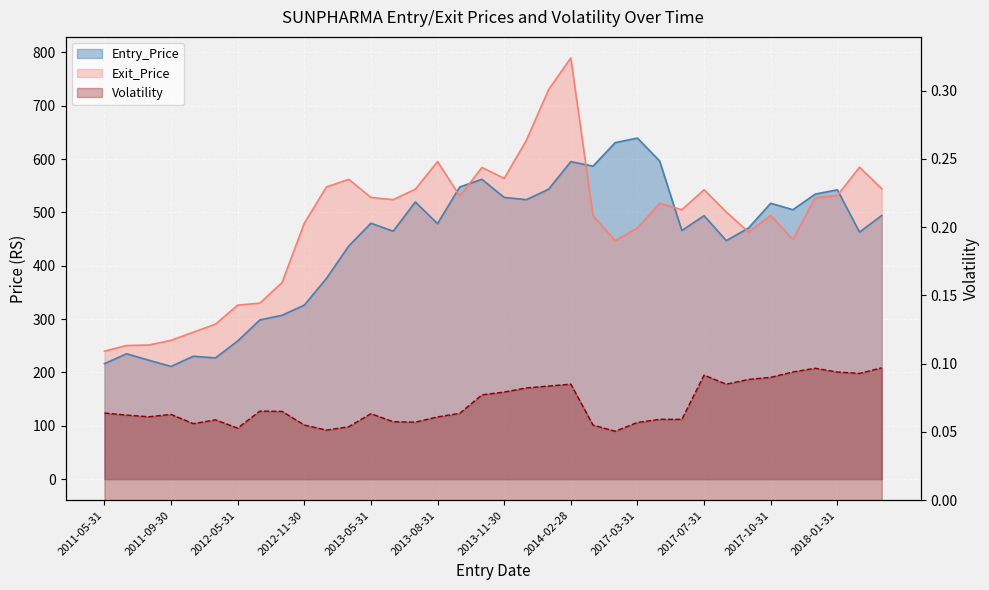

After their last crossing, which series has the higher values: Entry_Price or Exit_Price?

Exit_Price